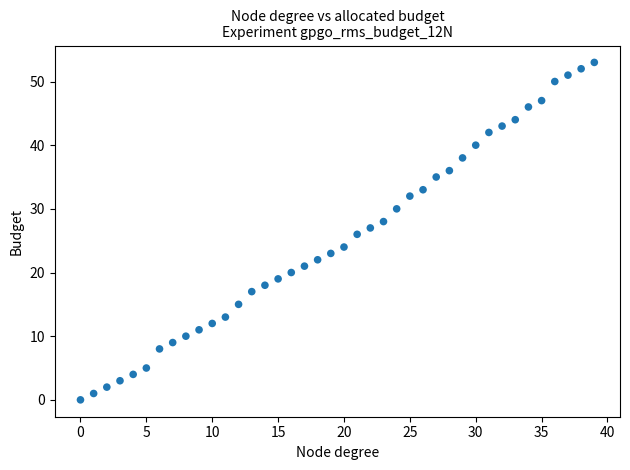

What is the range of Y values (max minus min)?

53